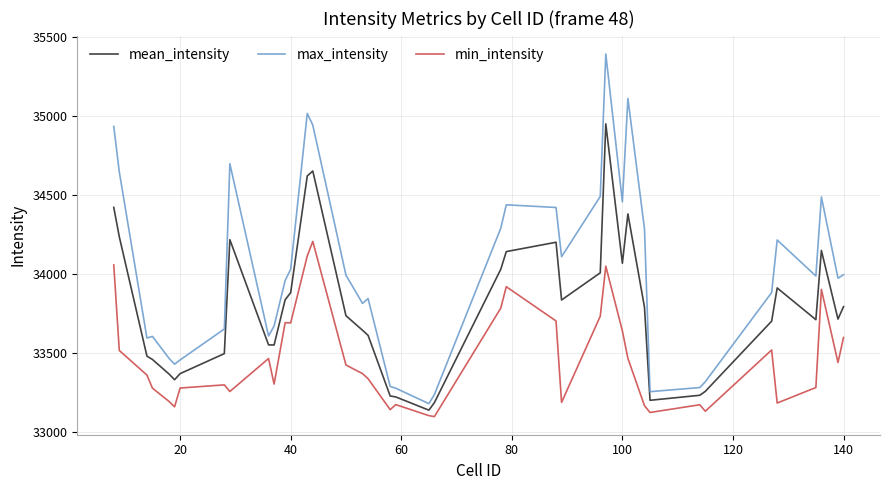

What is the average value of the max_intensity series?

34016.9